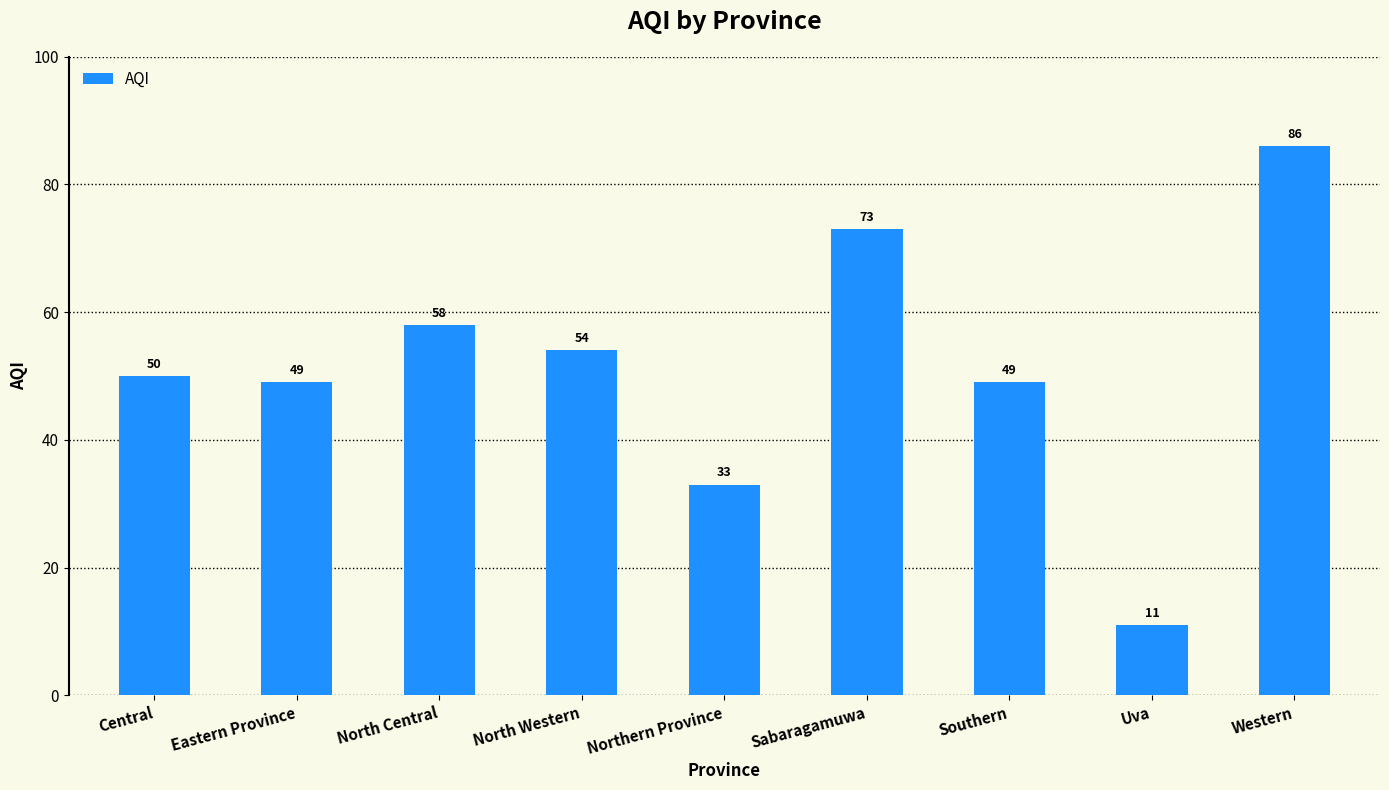

What is the label of the 8th bar from the right?

Eastern Province